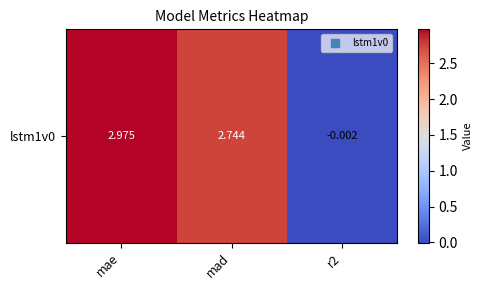

How many values are above zero?

2